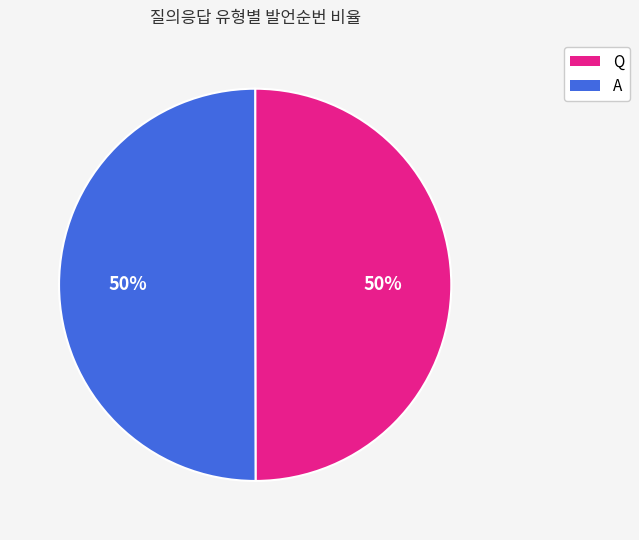

How many slices are in this pie chart?

2